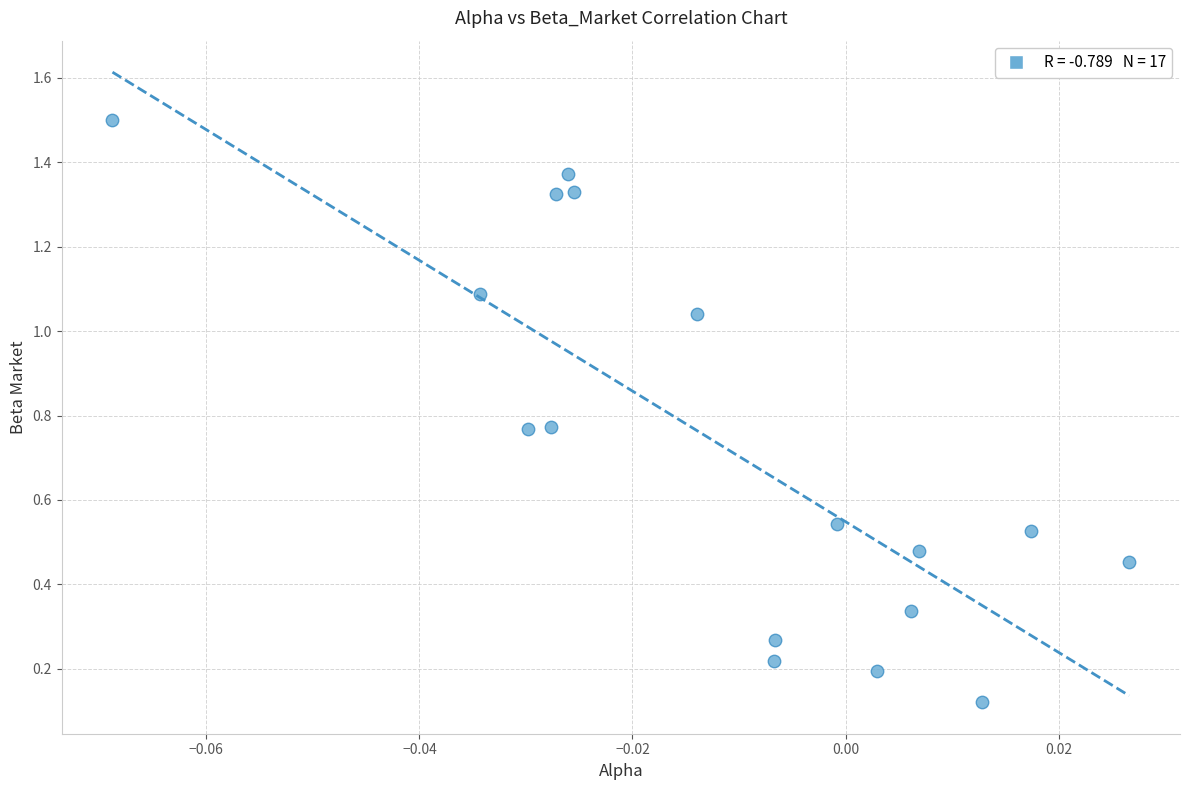

How many points are shown in the scatter plot?

17